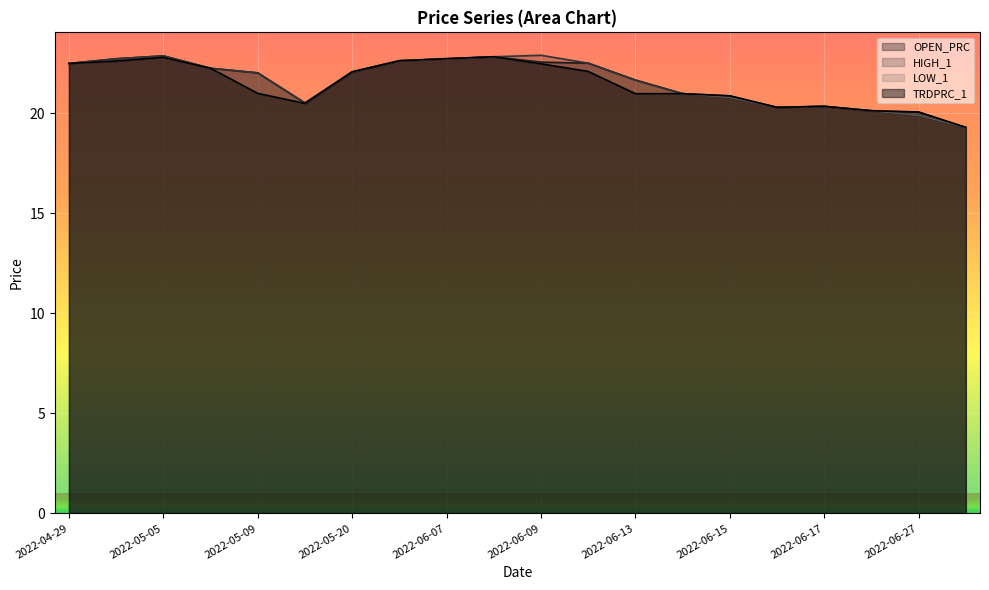

Reading left to right, transcribe all the data shown in this chart.

OPEN_PRC: 22.5	22.7	22.9	22.3	22.0	20.5	22.1	22.6	22.7	22.8	22.6	22.5	21.7	21.0	20.8	20.3	20.4	20.1	19.9	19.3
HIGH_1: 22.5	22.7	22.9	22.3	22.0	20.5	22.1	22.6	22.7	22.8	22.9	22.5	21.7	21.0	20.9	20.3	20.4	20.1	20.1	19.3
LOW_1: 22.5	22.6	22.8	22.3	21.0	20.5	22.1	22.6	22.7	22.8	22.5	22.1	21.0	21.0	20.8	20.3	20.4	20.1	19.9	19.3
TRDPRC_1: 22.5	22.6	22.8	22.3	21.0	20.5	22.1	22.6	22.7	22.8	22.5	22.1	21.0	21.0	20.9	20.3	20.4	20.1	20.1	19.3